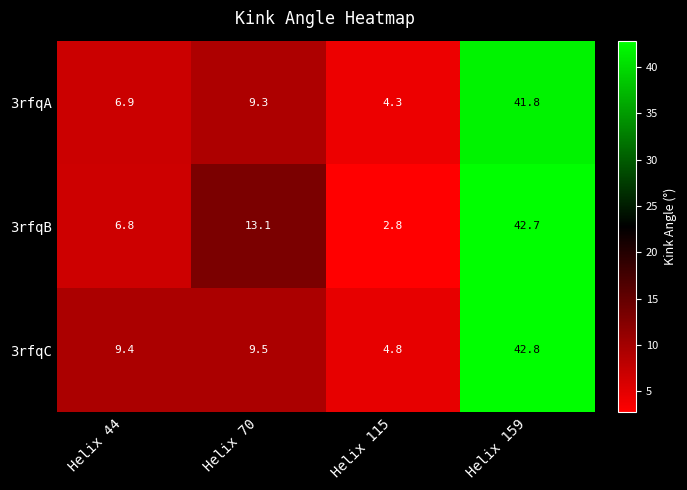

What is the greatest value displayed?

42.8